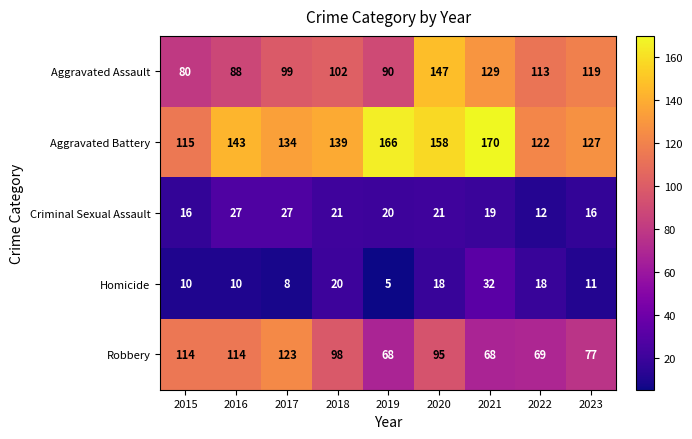

True or false: Homicide has a value of 8 at 2017.

True